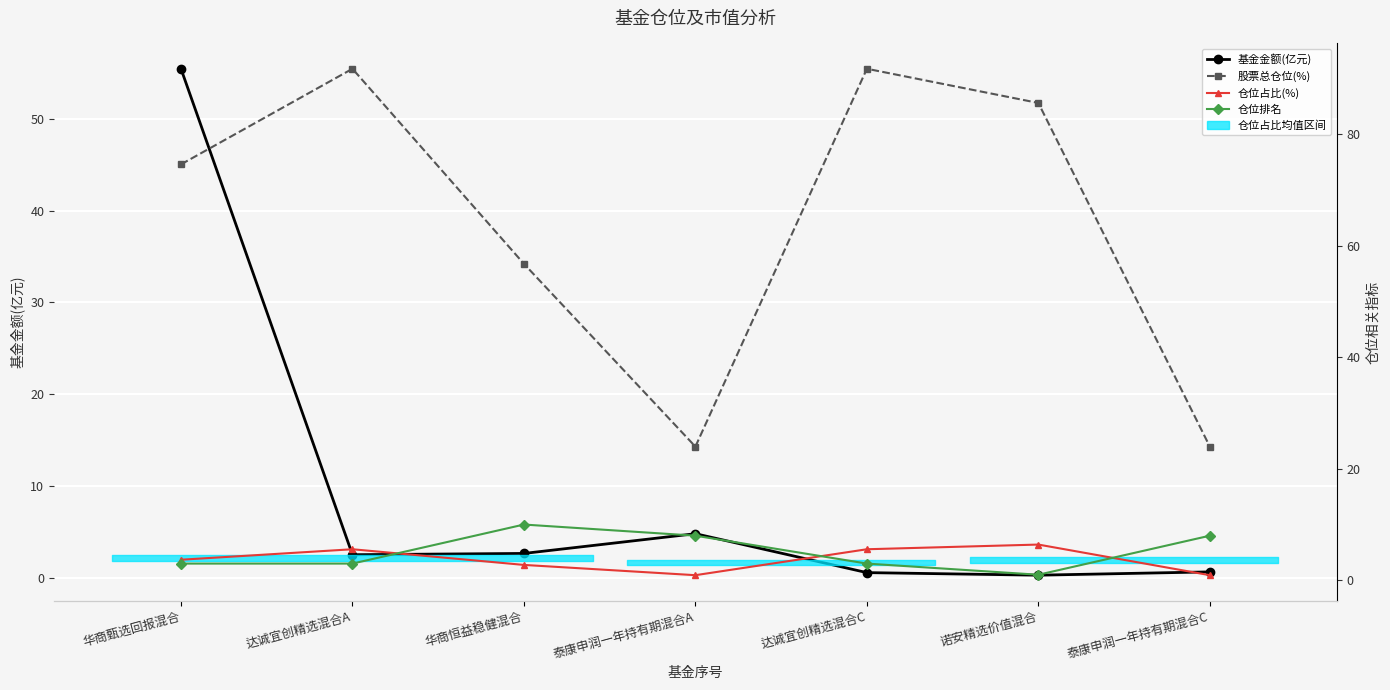

True or false: 基金金额(亿元) and 股票总仓位(%) cross at least once.

False